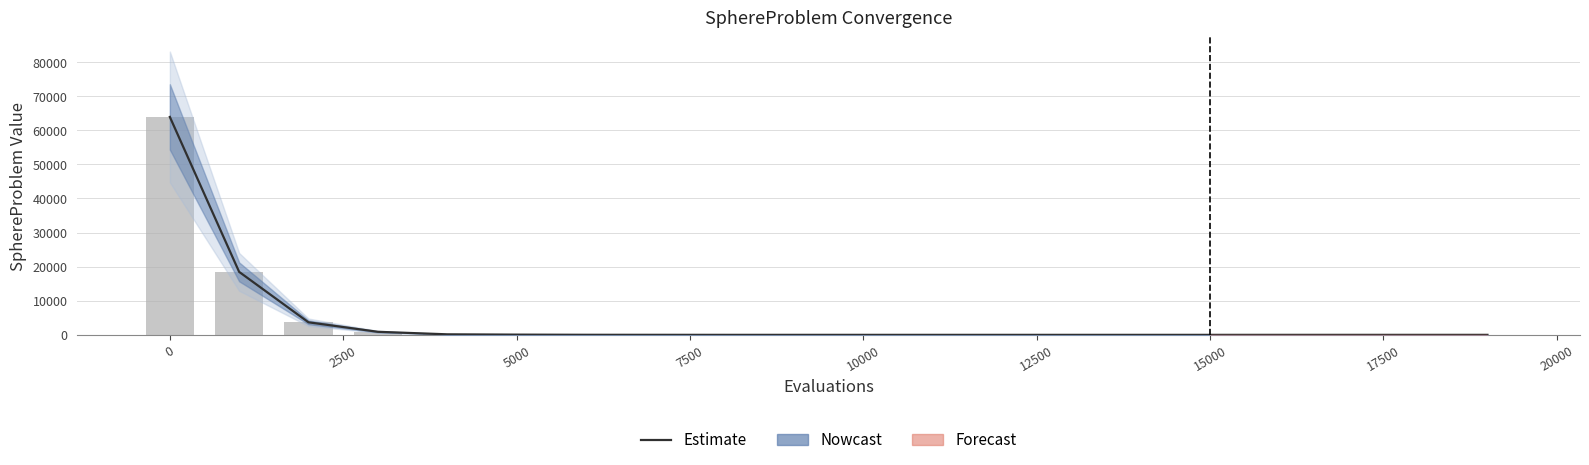

What is the difference between the second highest and minimum values?

18474.2